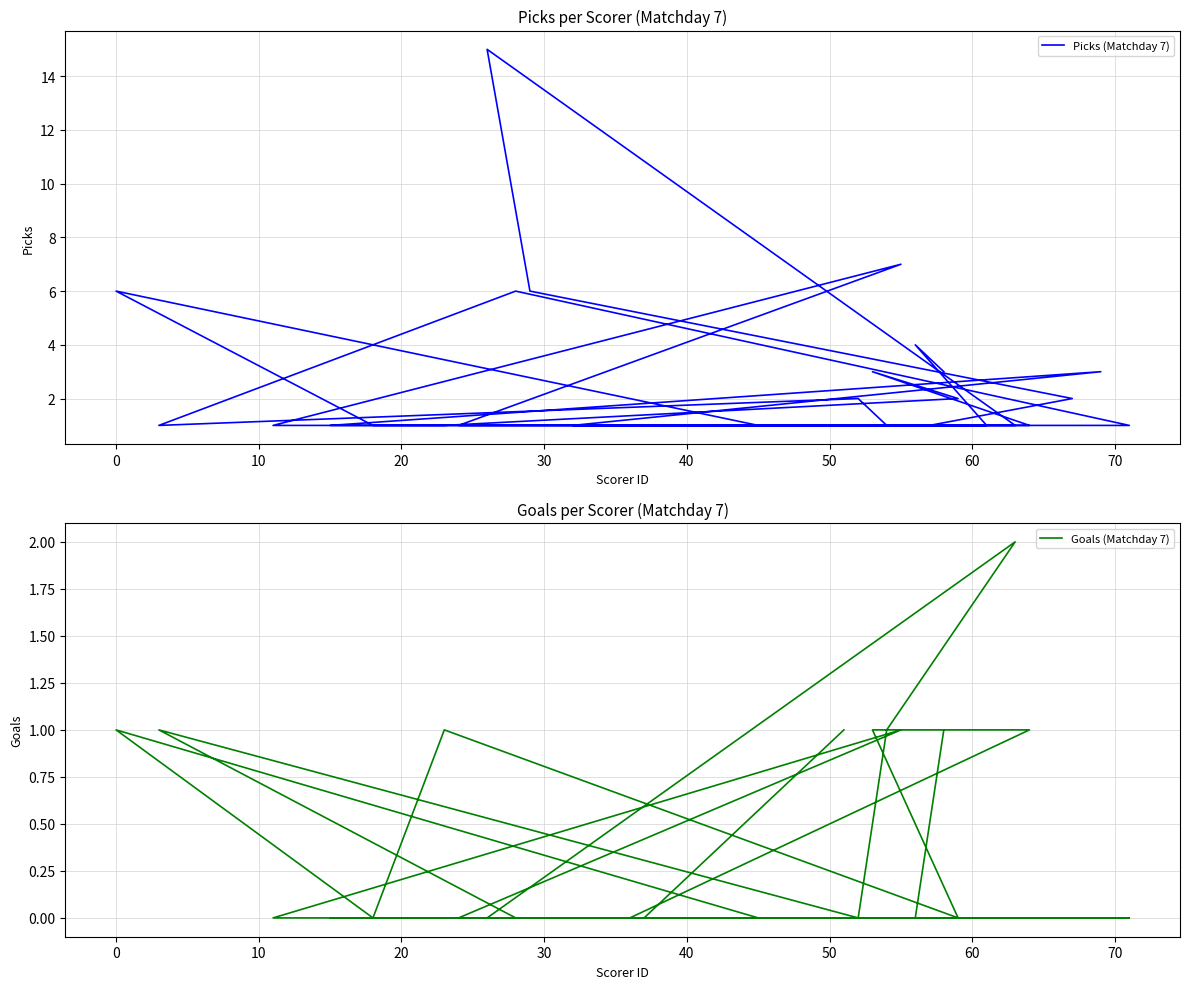

The value of Picks (Matchday 7) at 40 is 1. True or false?

True